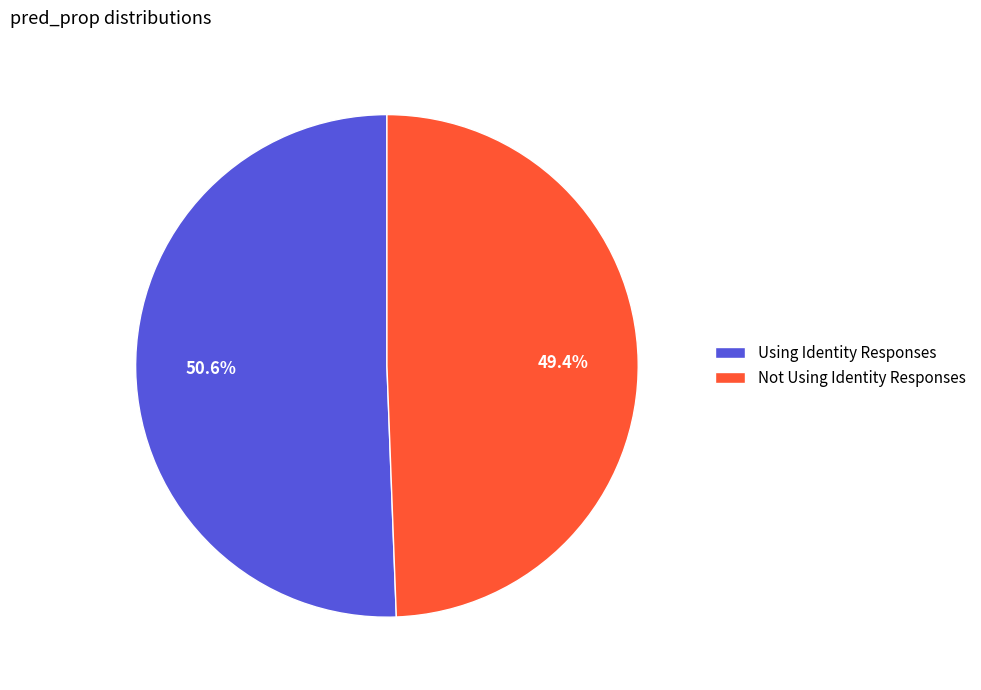

Which has a higher value, Not Using Identity Responses or Using Identity Responses?

Using Identity Responses